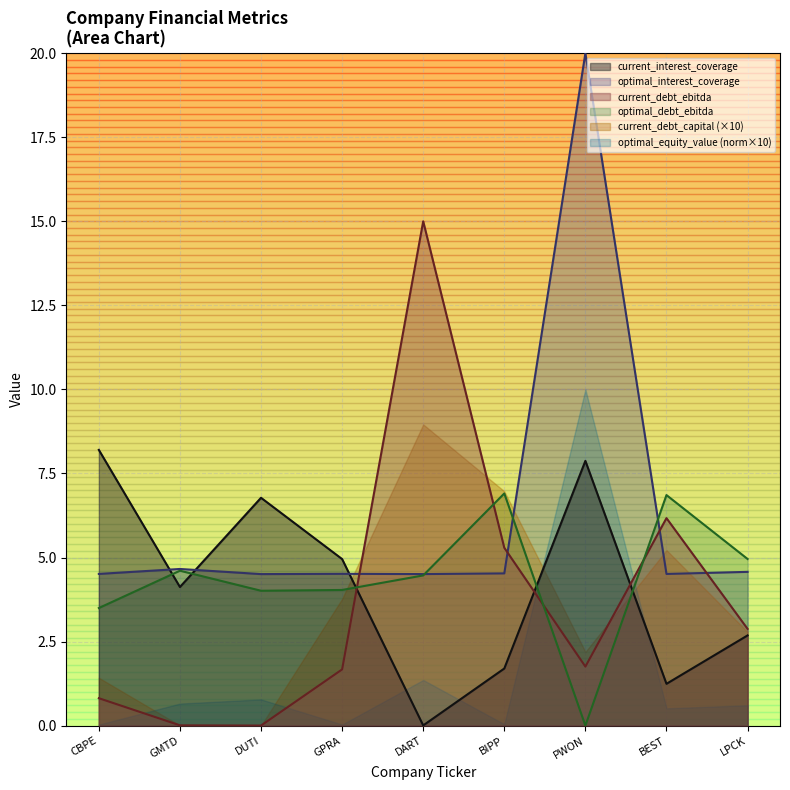

What is the difference between the maximum and minimum values in the optimal_debt_ebitda series?

6.9